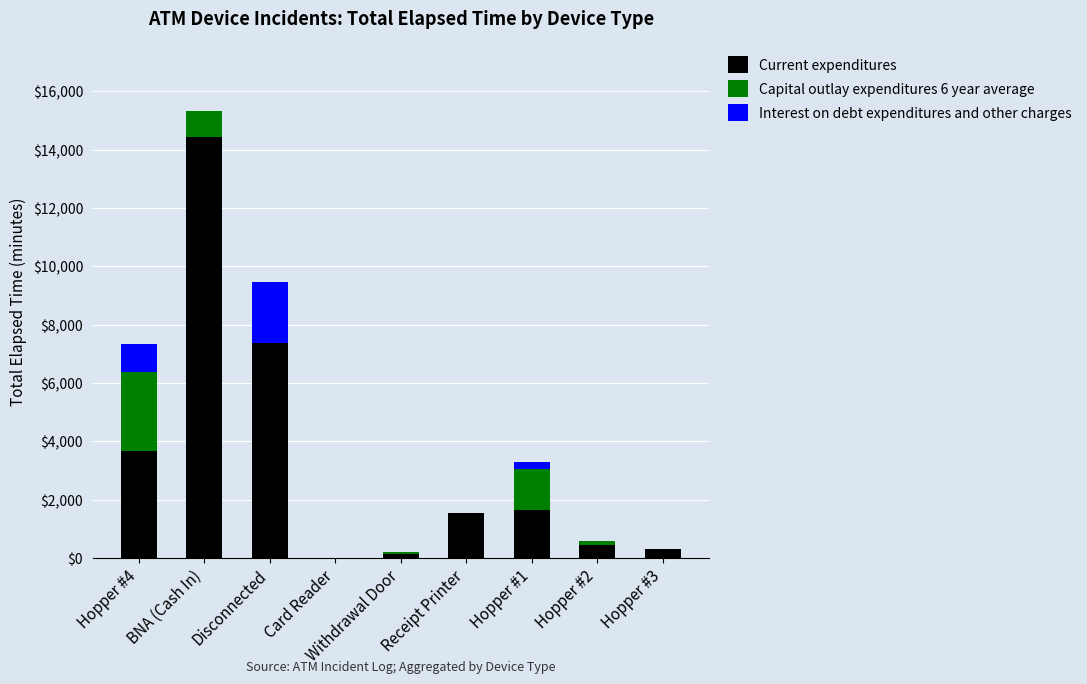

What is the average value of the Current expenditures series?

3280